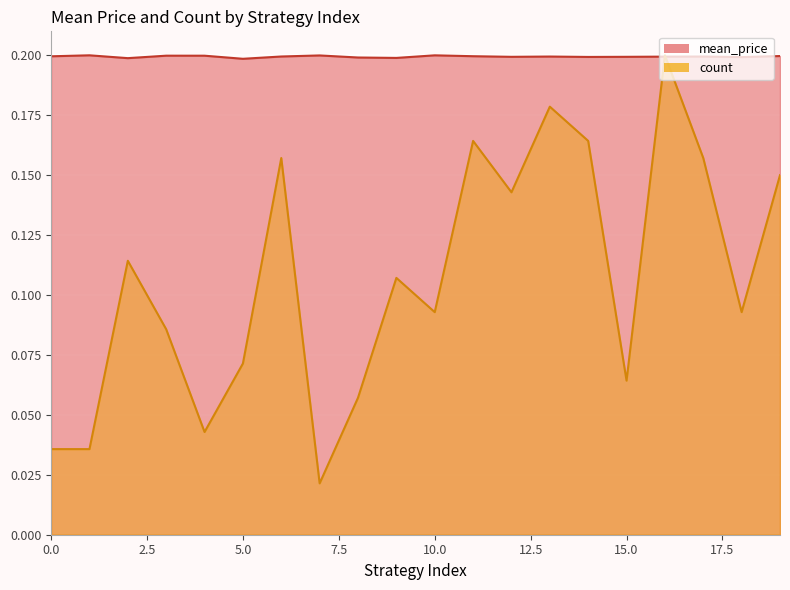

What is the value of the mean_price point at the 8th from the left?

0.2